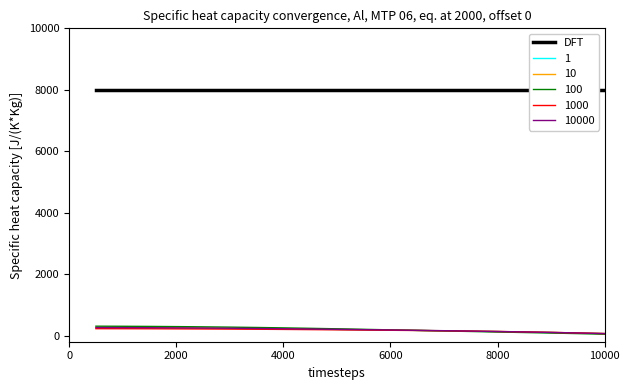

What value does the 100 series have at 3?

298.1